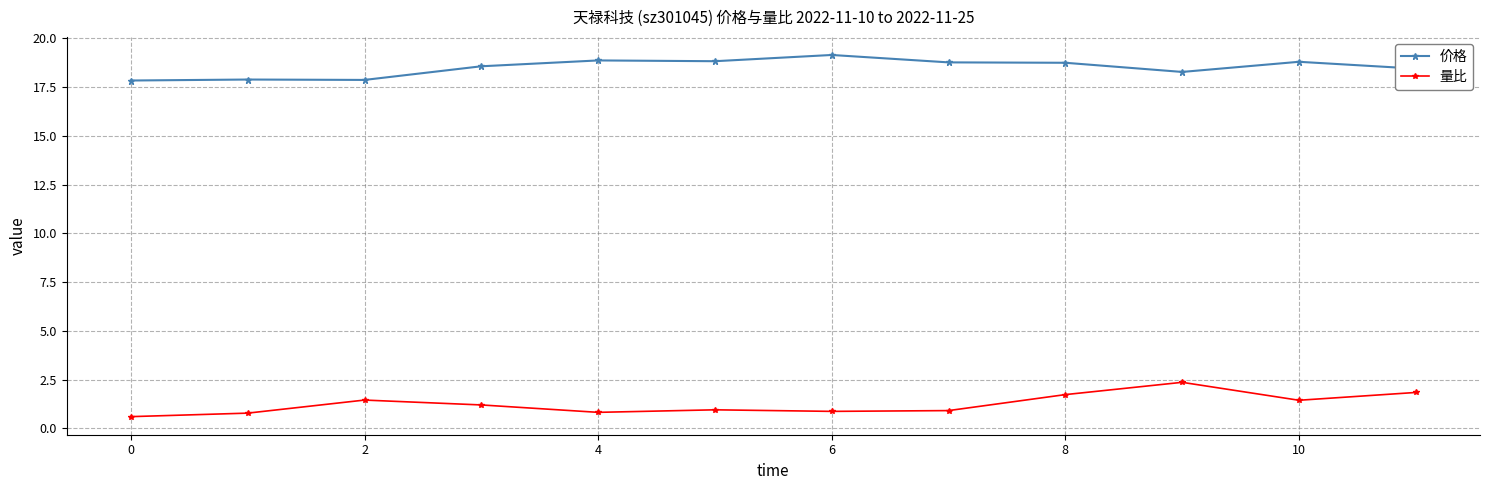

Does the chart display data point markers on the line(s)?

Yes